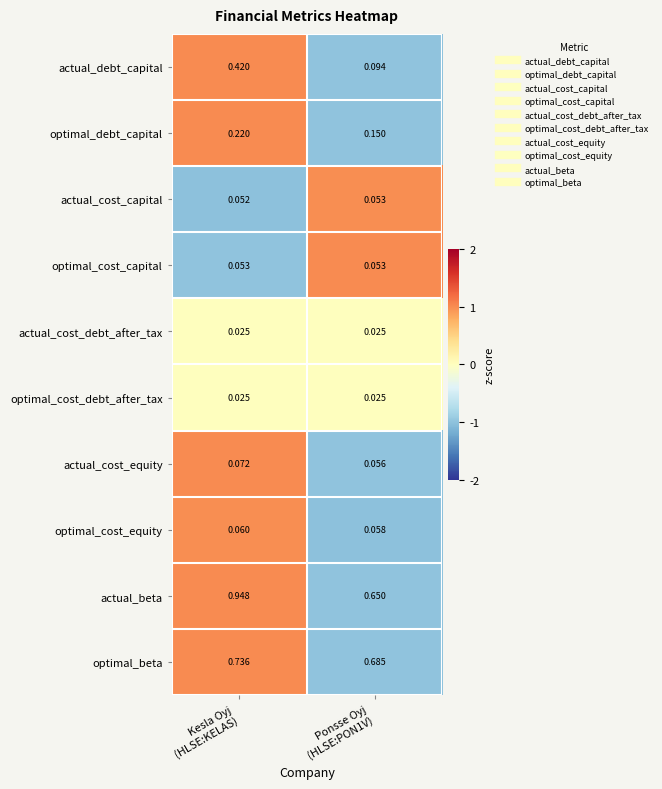

Which series has the widest spread of values?

actual_debt_capital